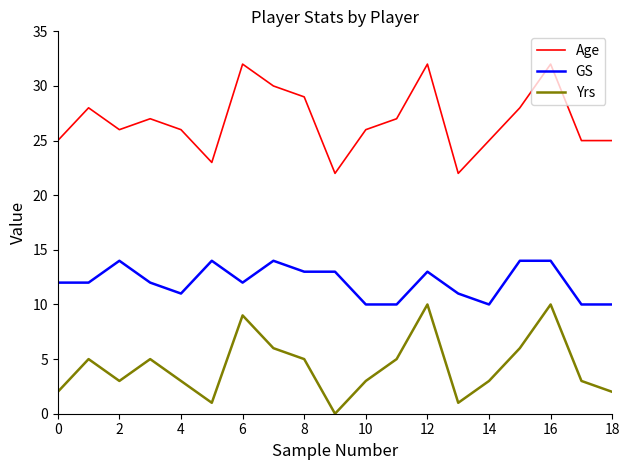

True or false: Yrs and GS cross at least once.

False